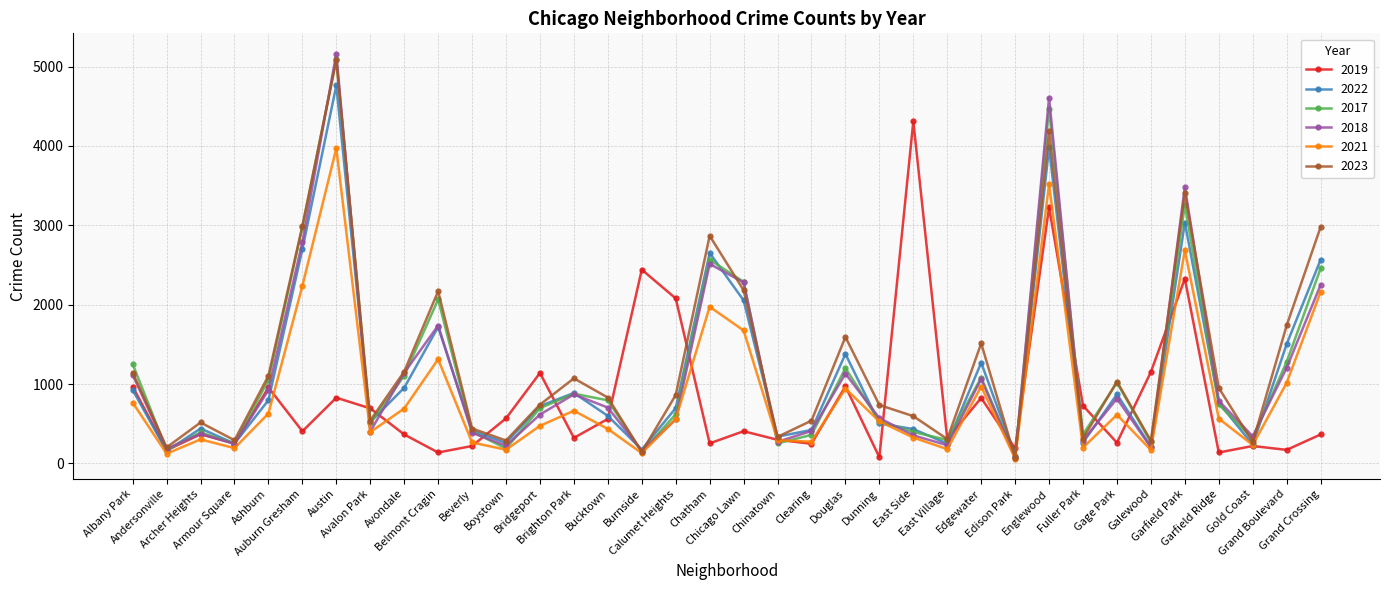

What is the greatest value displayed?

5163